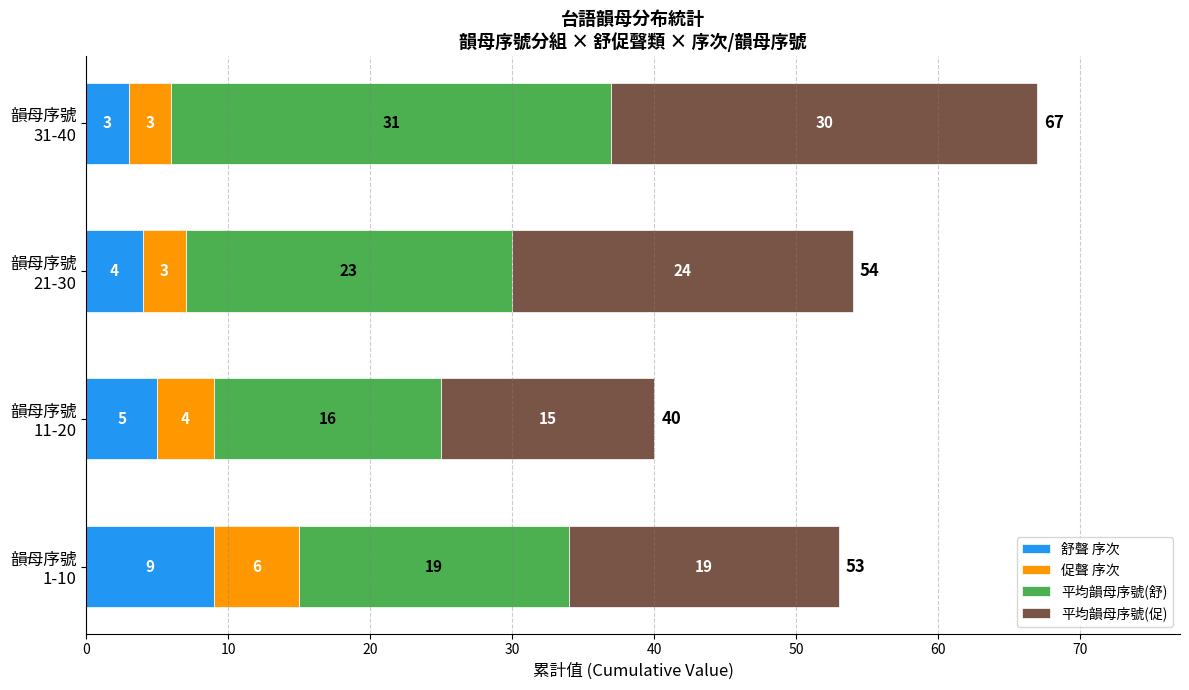

What is the lowest value of the 舒聲 序次 series?

3